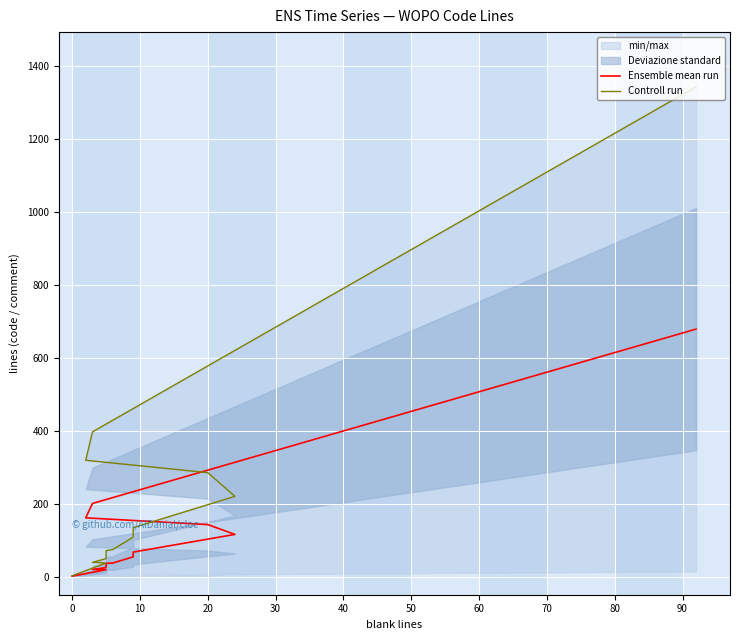

Is this an area chart (filled region under the line)?

No